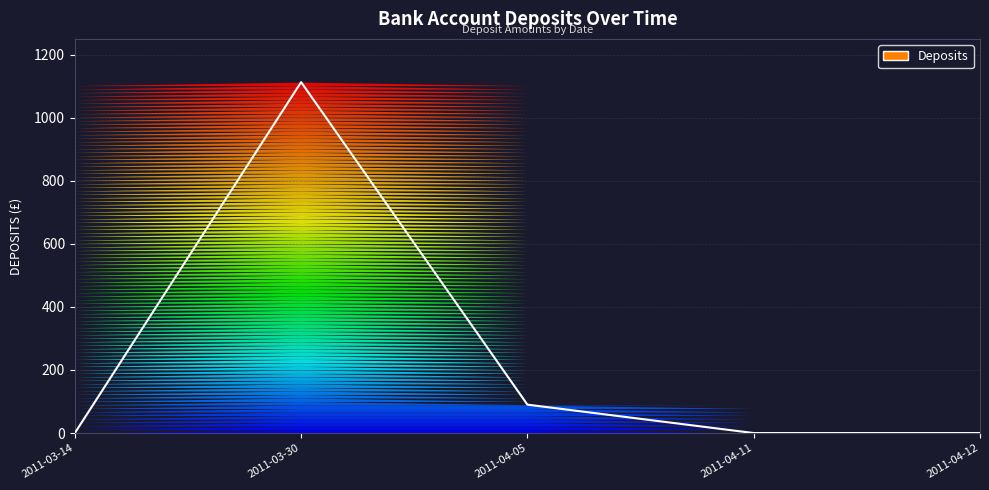

Which label corresponds to the largest value in the chart?

2011-03-30